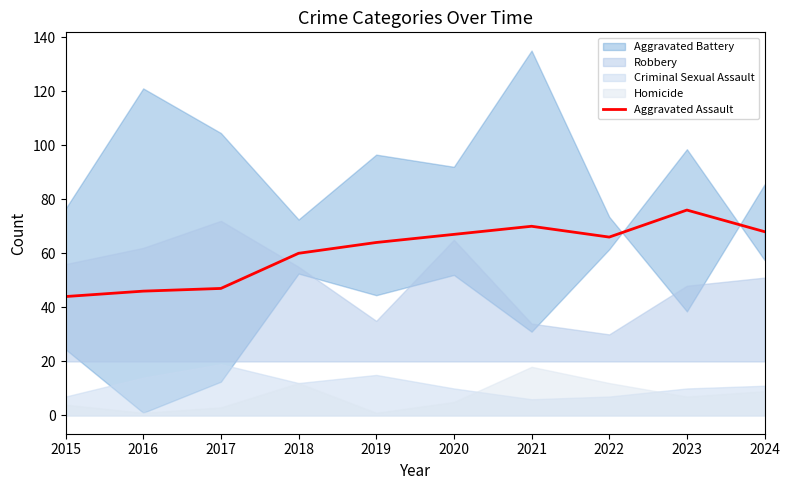

The chart shows a value of 32 at 2018. True or false?

False